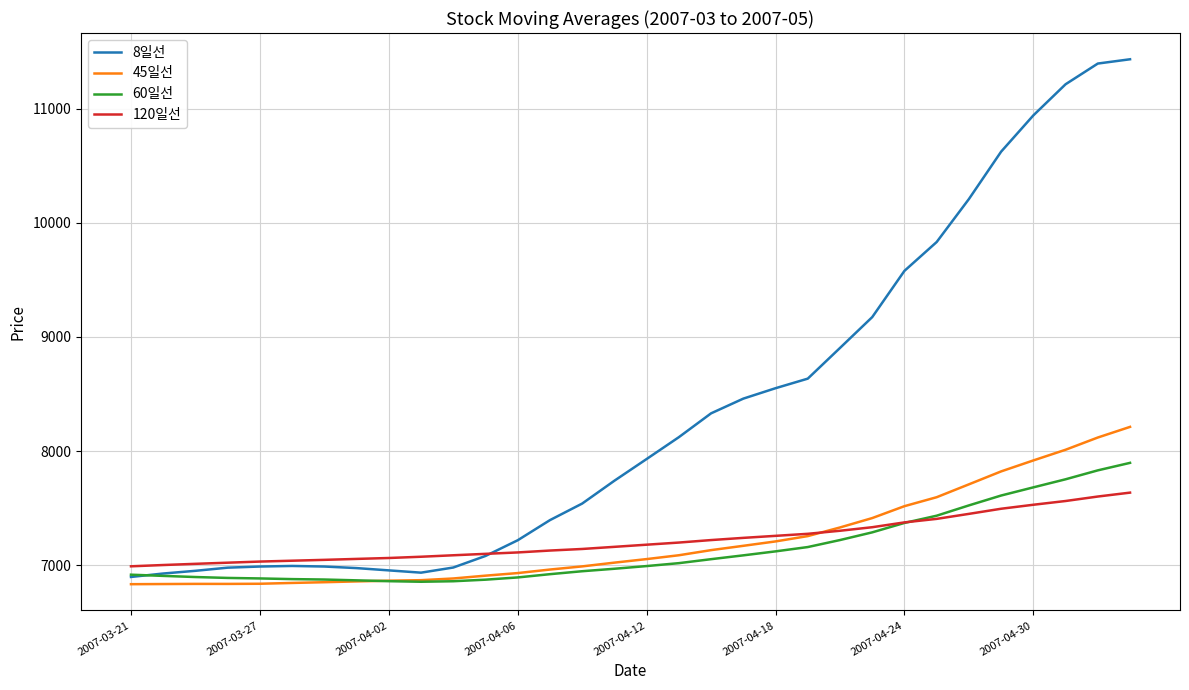

What are all the series names shown in the legend?

8일선, 45일선, 60일선, 120일선